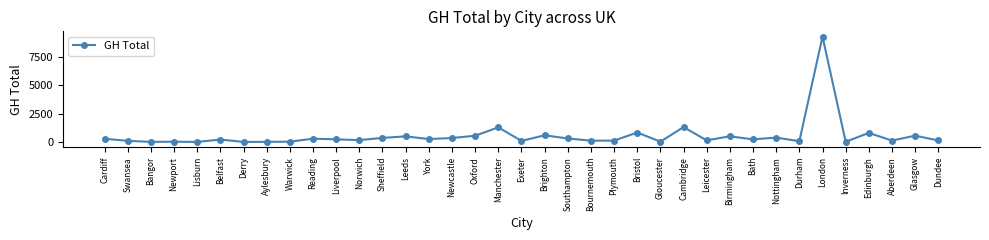

What is the sum of all values?

20370